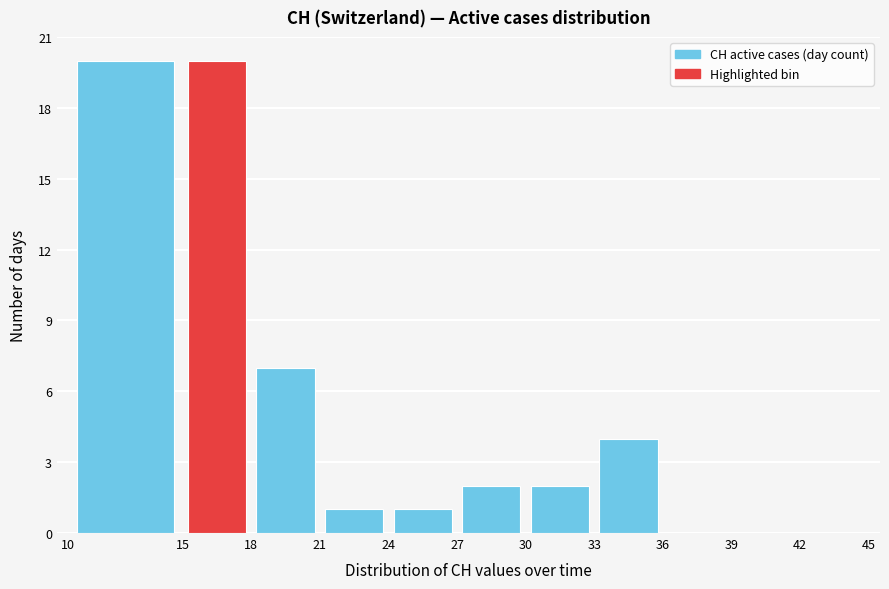

Reading left to right, list every bar in this chart as the range it spans on the x-axis followed by its height. The values are not printed on the chart, so give them approximately, as read against the axis.

10 to 15: 20
15 to 18: 20
18 to 21: 7
21 to 24: 1
24 to 27: 1
27 to 30: 2
30 to 33: 2
33 to 36: 4
36 to 39: 0
39 to 42: 0
42 to 45: 0